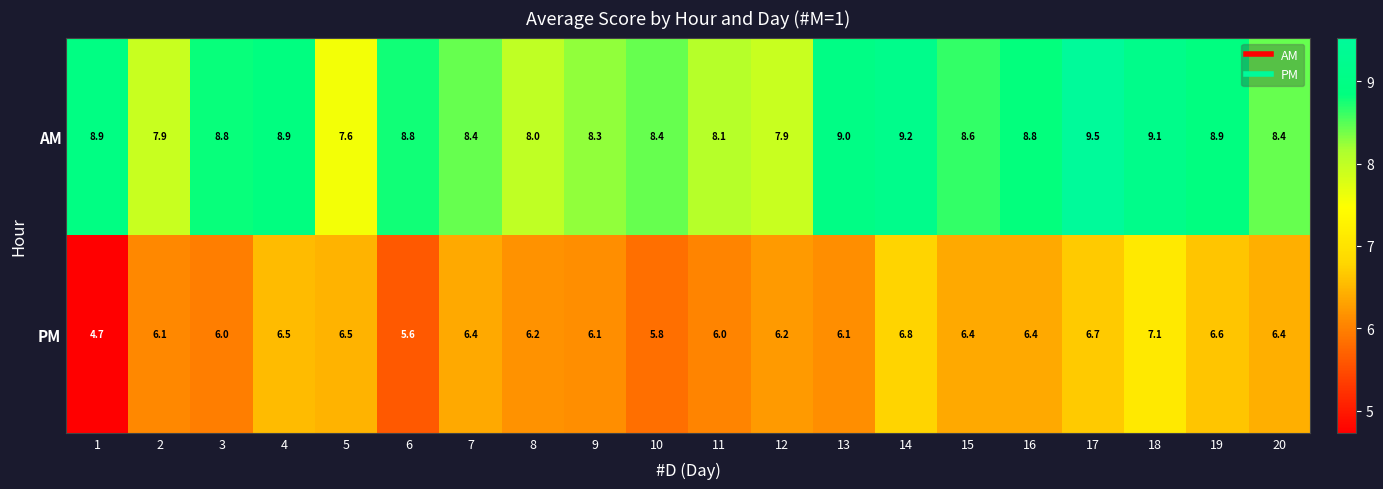

What is the average value of the AM series?

8.6